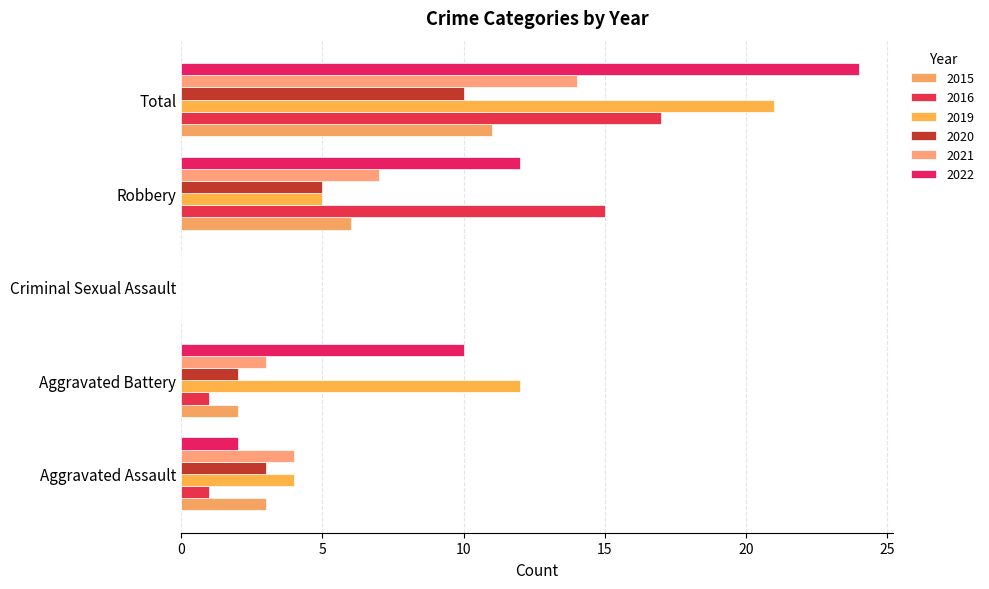

What is the difference between the 2022 values at Total and Criminal Sexual Assault?

24